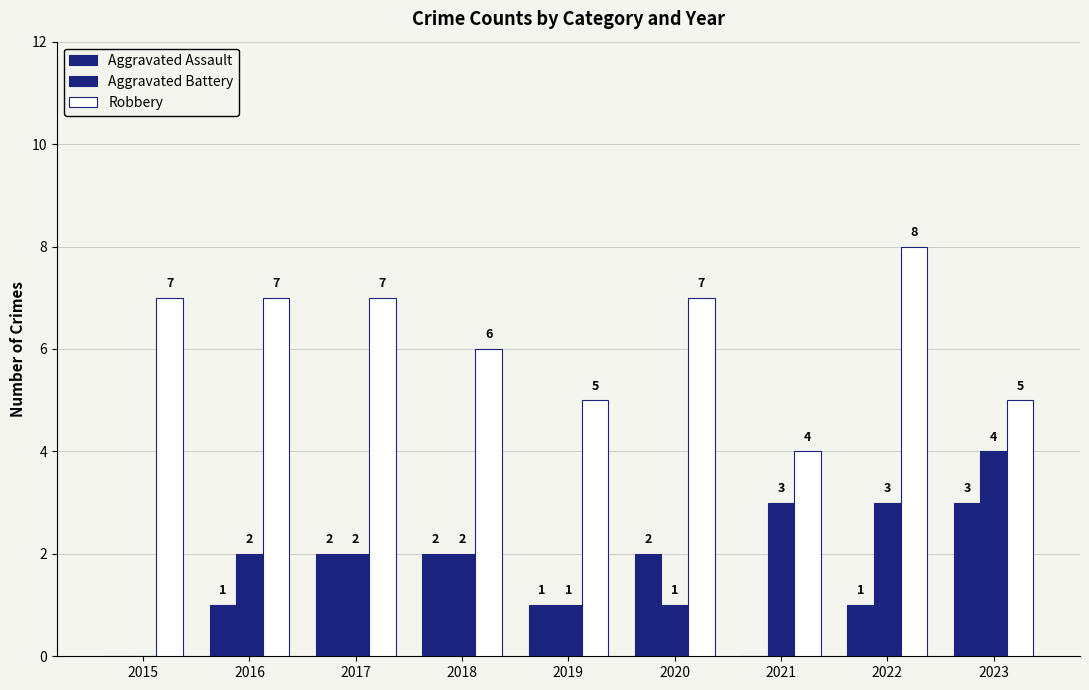

The value of Aggravated Battery at 2017 is 2. True or false?

True